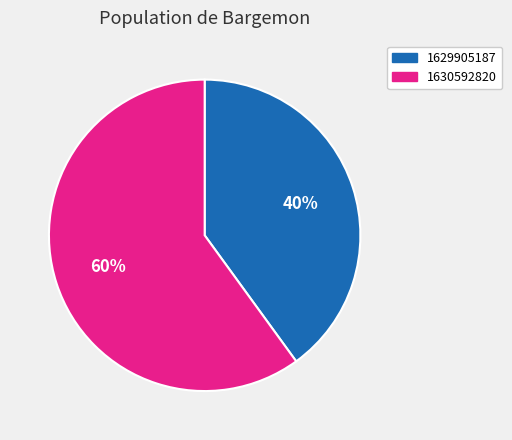

What is the largest slice in the pie chart?

1630592820